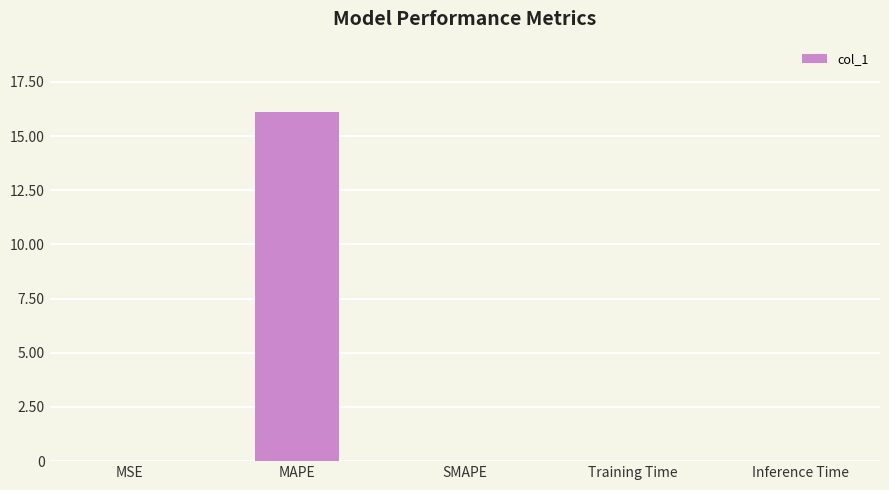

What is the average value?

3.2